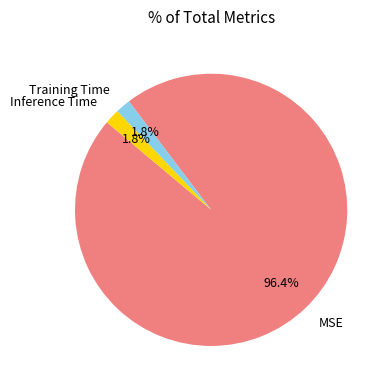

To the nearest percent, what is the average slice percentage?

33%